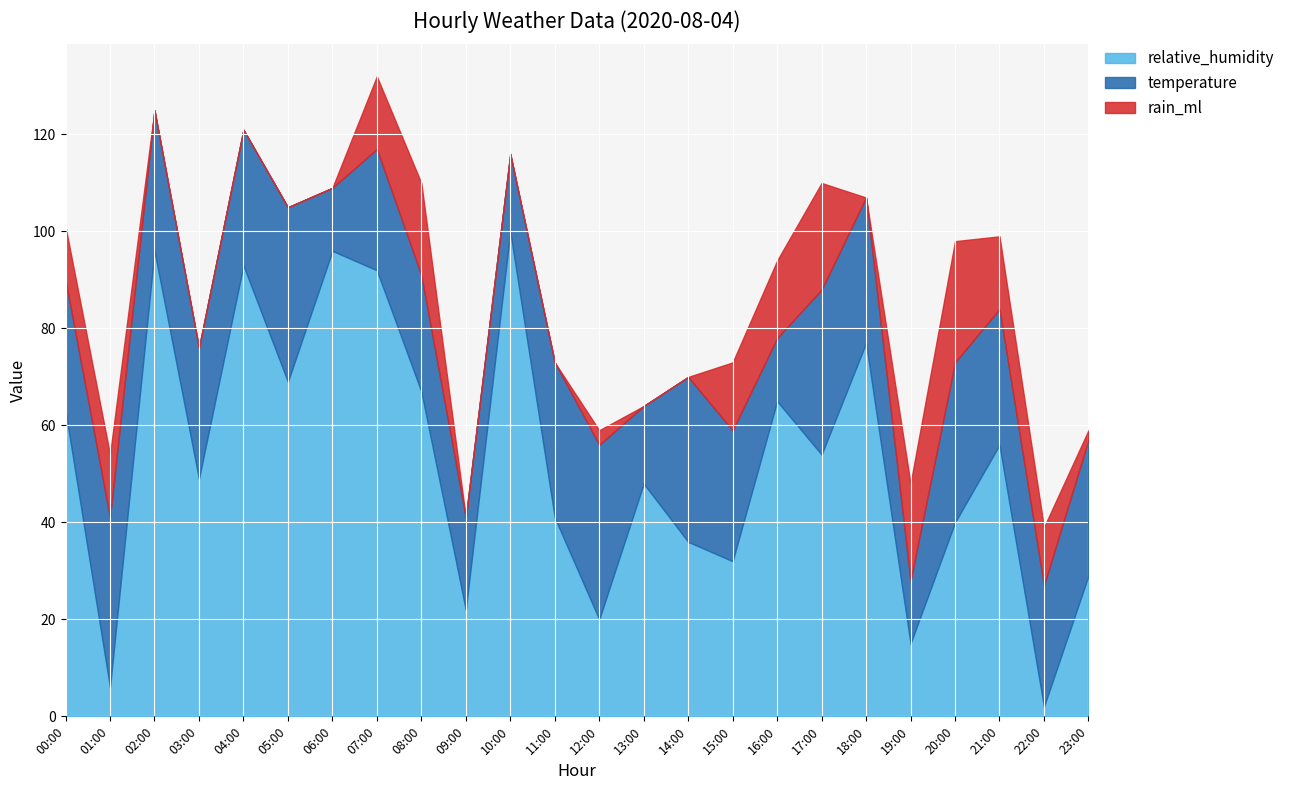

At which category is the sum across all series the highest?

07:00